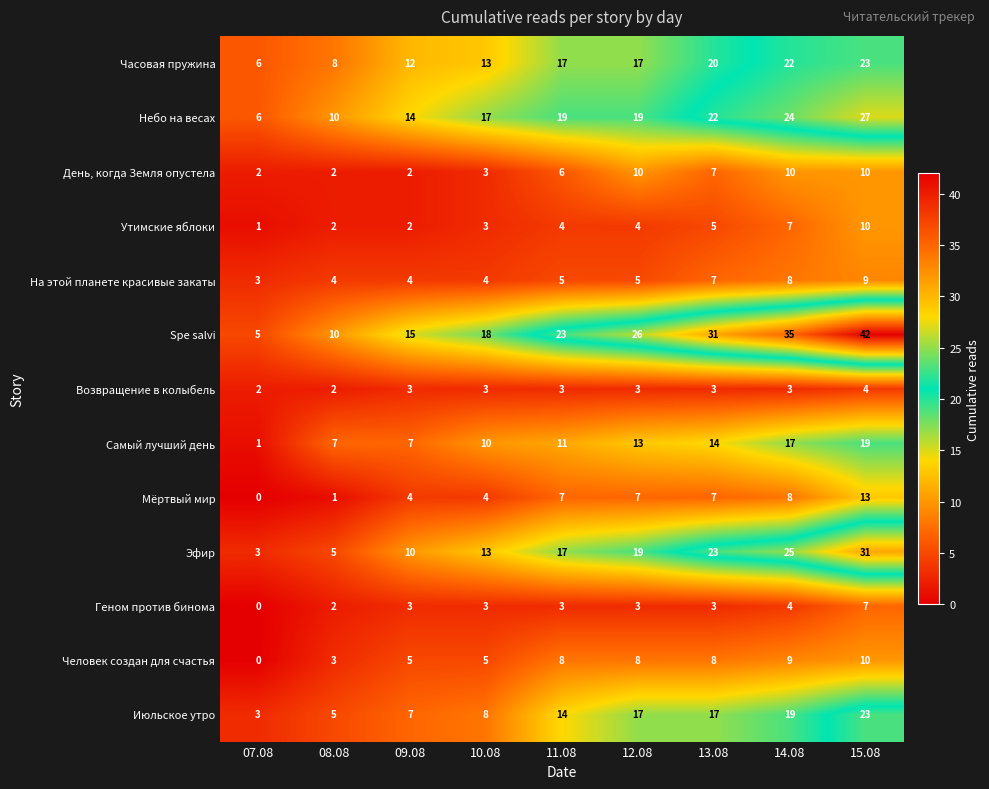

Is it true that Возвращение в колыбель equals 1 at 11.08?

False